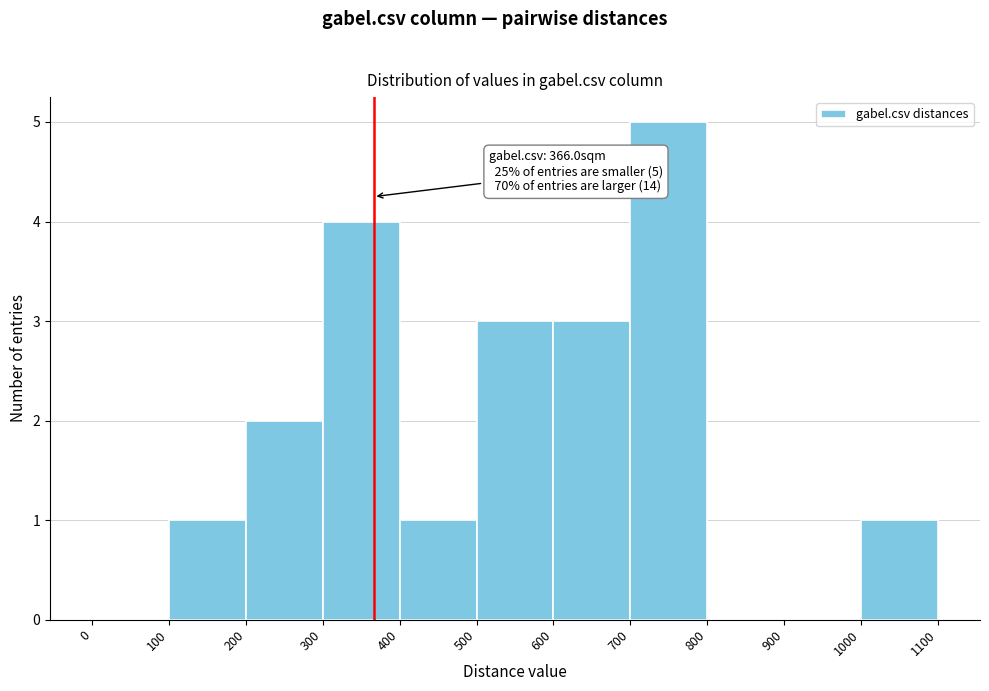

Over which range of the x-axis is the bar tallest?

700 to 800